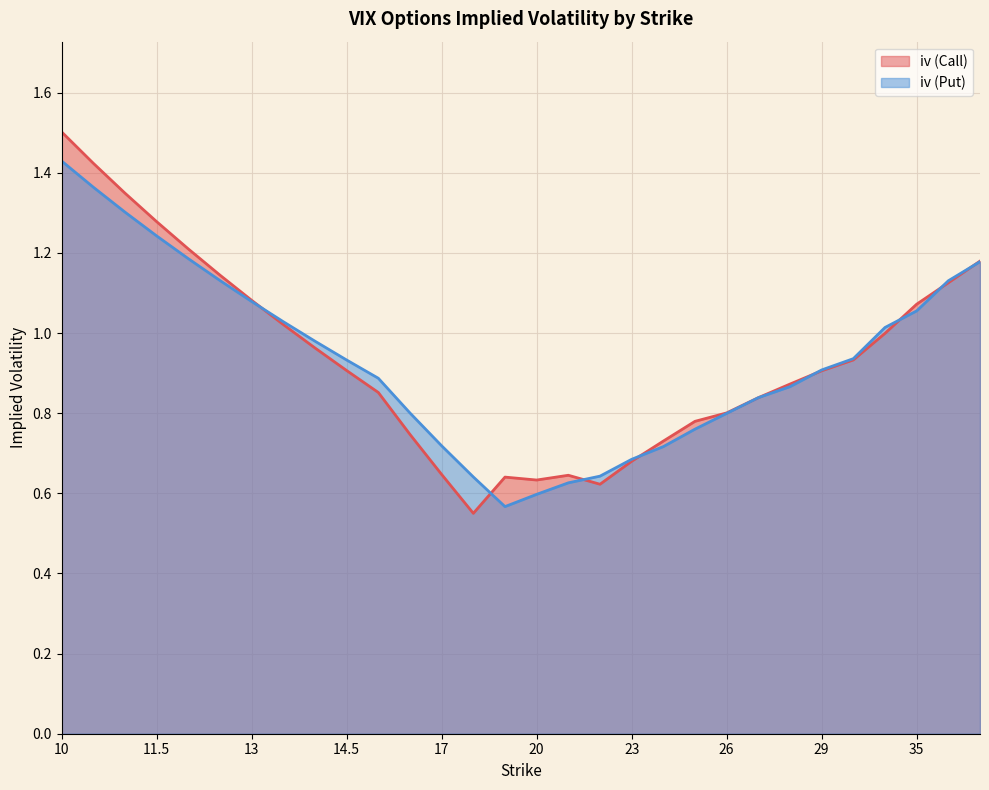

What is the label of the 13th point from the left?

17